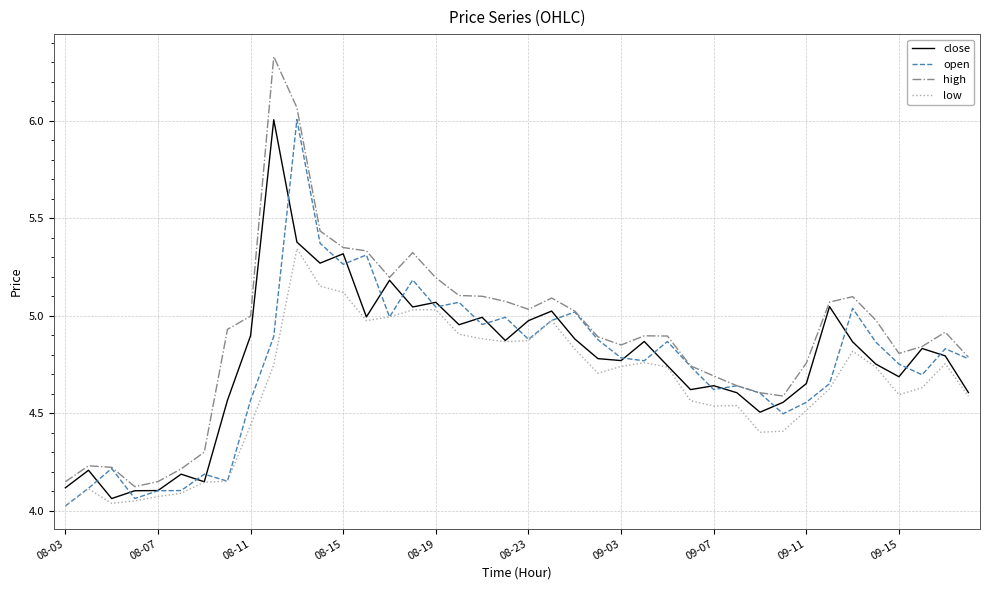

True or false: low and high intersect in this chart.

False